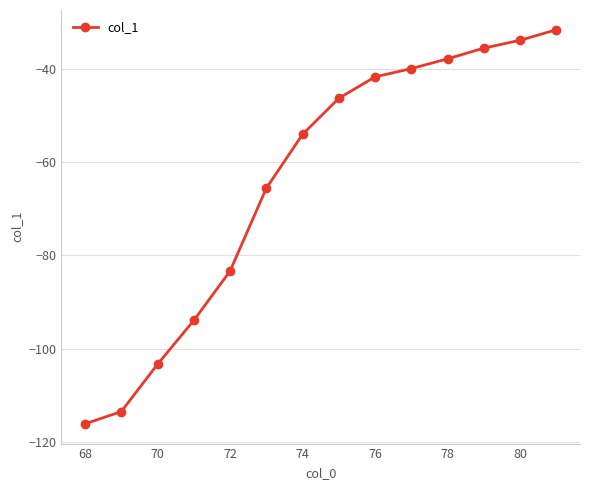

How many values are below -46?

8